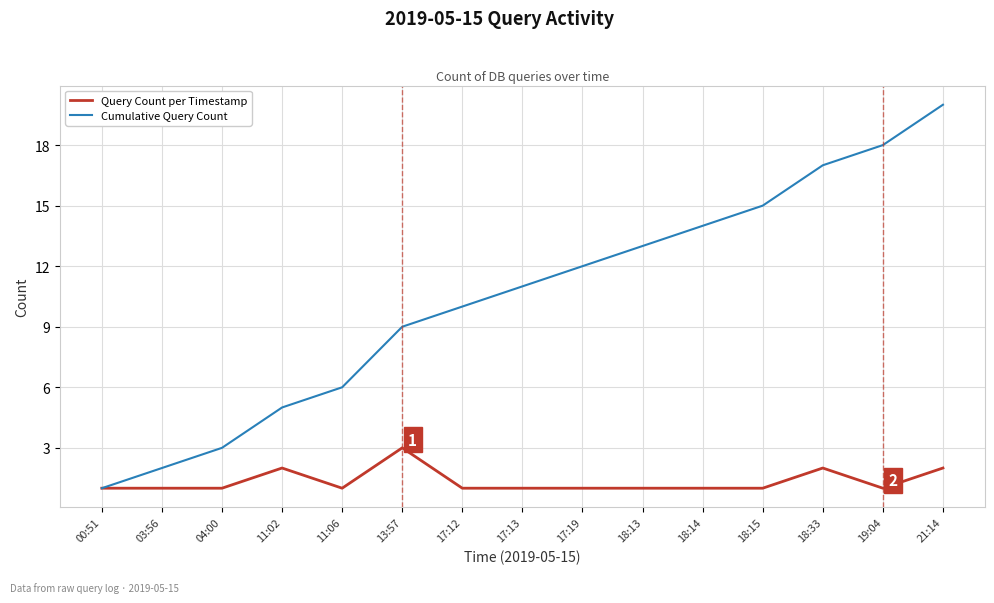

Is it true that Query Count per Timestamp equals 1 at 17:13?

True